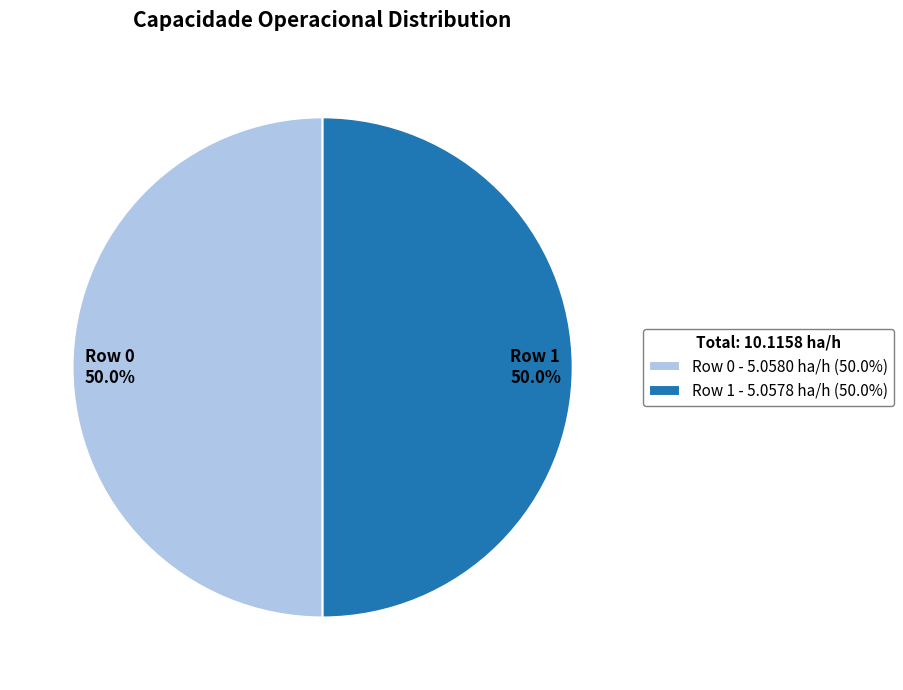

How many slices are in this pie chart?

2